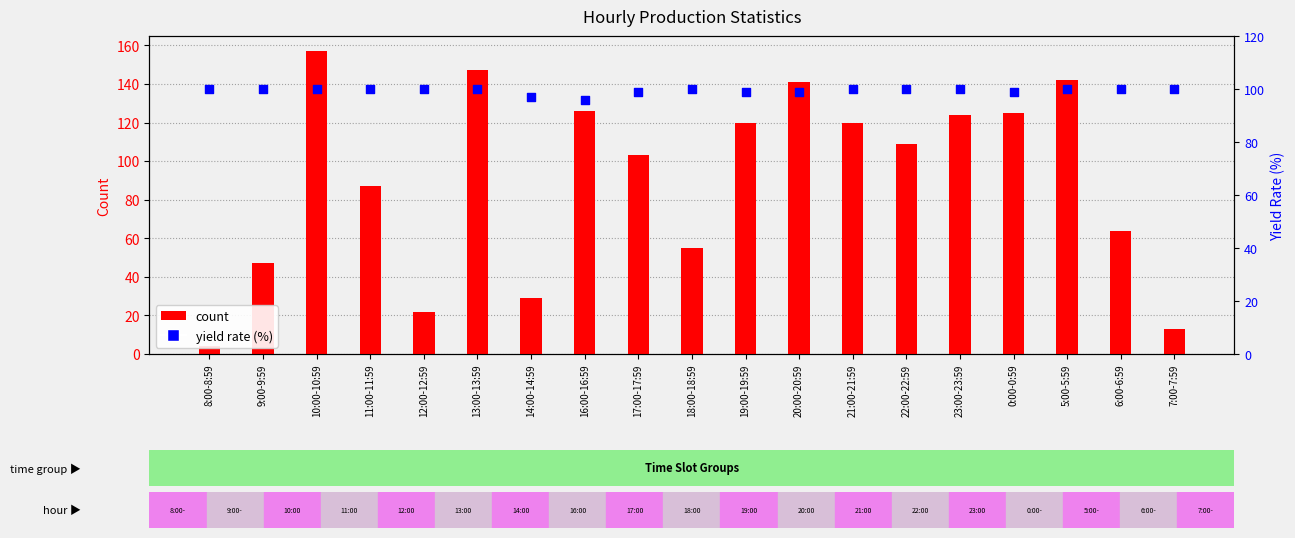

At which category is the sum across all series the highest?

10:00-10:59